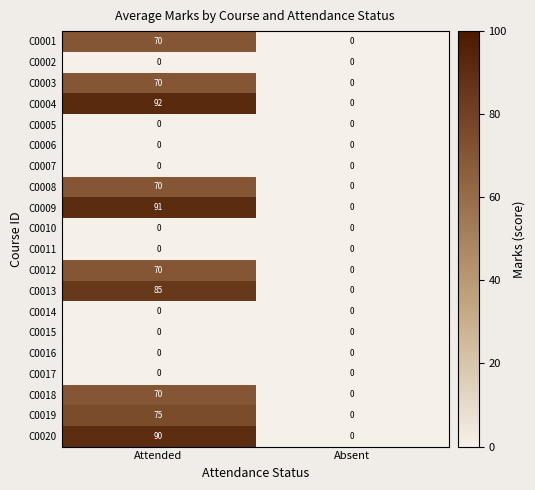

At which category does the chart reach its peak across all series?

Attended